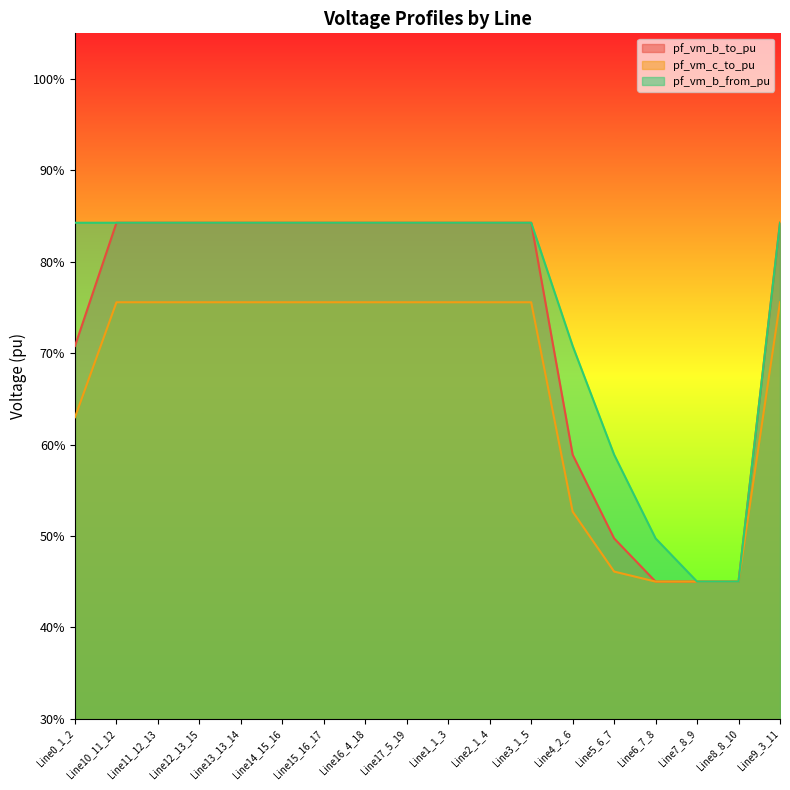

Between which two adjacent categories do pf_vm_b_from_pu and pf_vm_c_to_pu first intersect?

Line6_7_8 and Line7_8_9